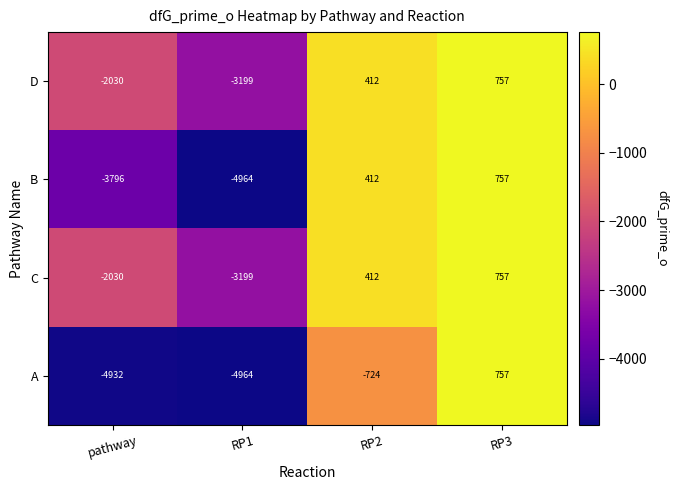

Is the value of D at RP1 greater than the value of C at RP2?

No